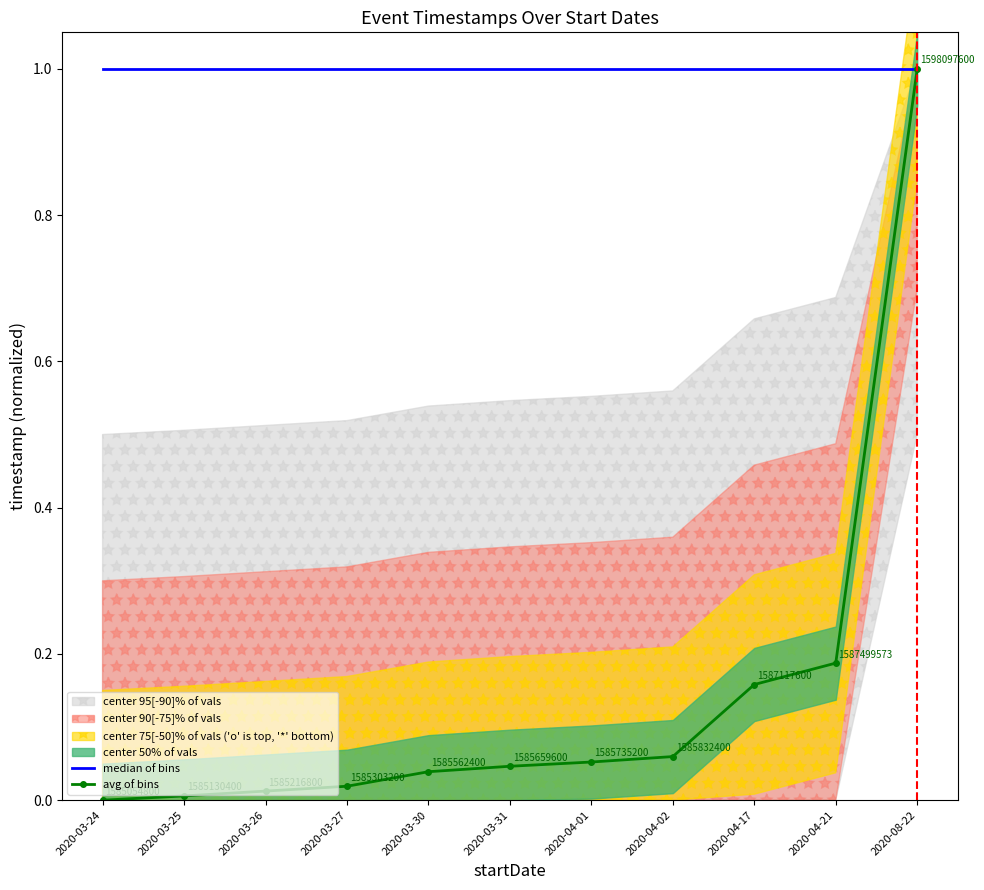

The avg of bins series shows 0.6 at 2020-03-24. True or false?

False